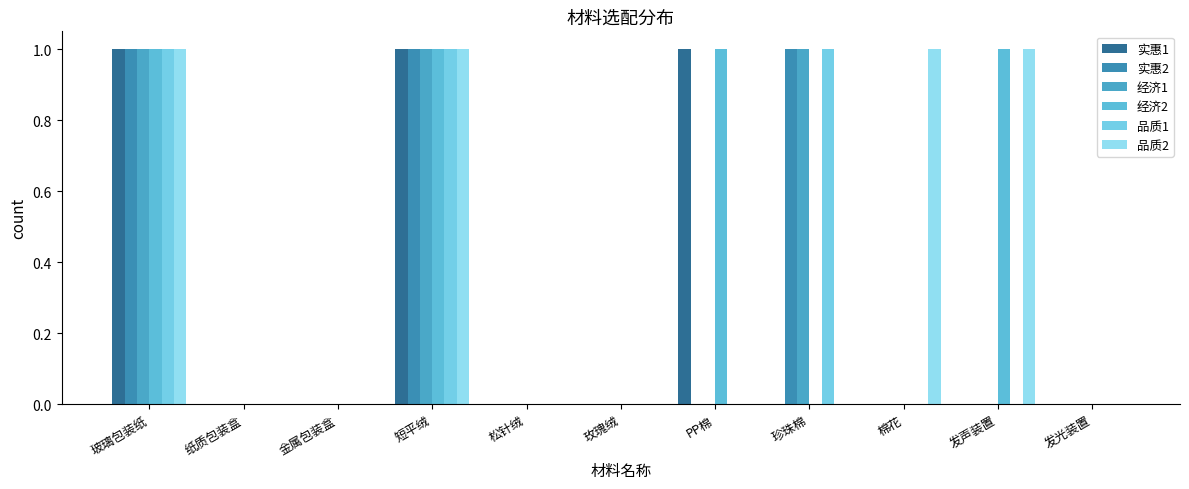

What are all the series names shown in the legend?

实惠1, 实惠2, 经济1, 经济2, 品质1, 品质2